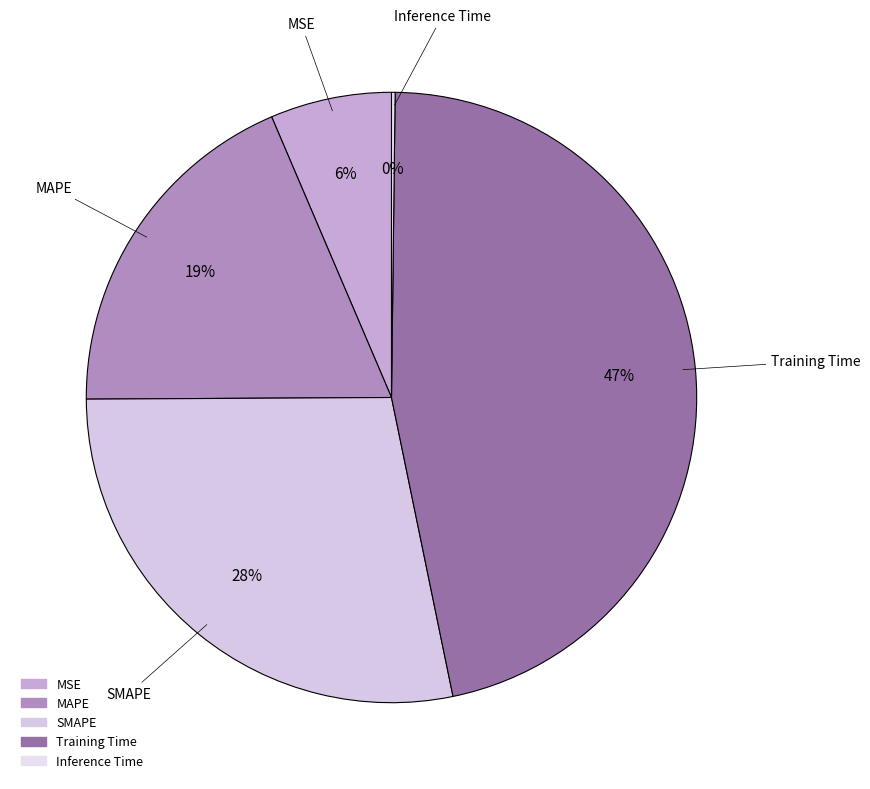

To the nearest percent, what is the average slice percentage?

20%